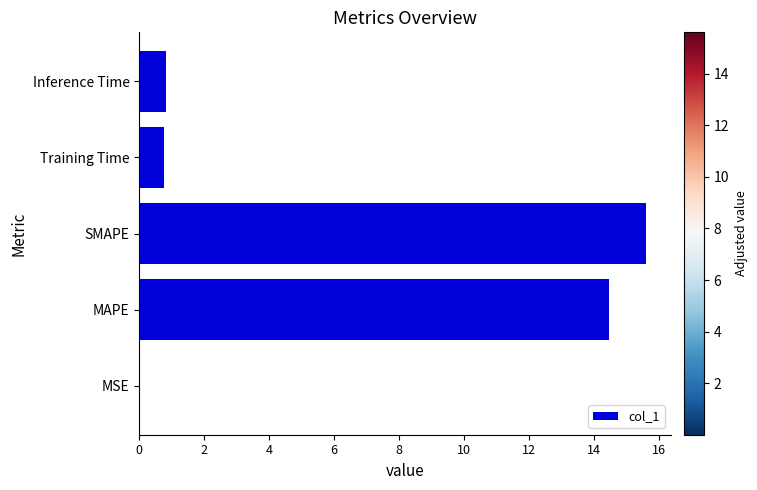

The chart shows a value of 0.8 at Inference Time. True or false?

True